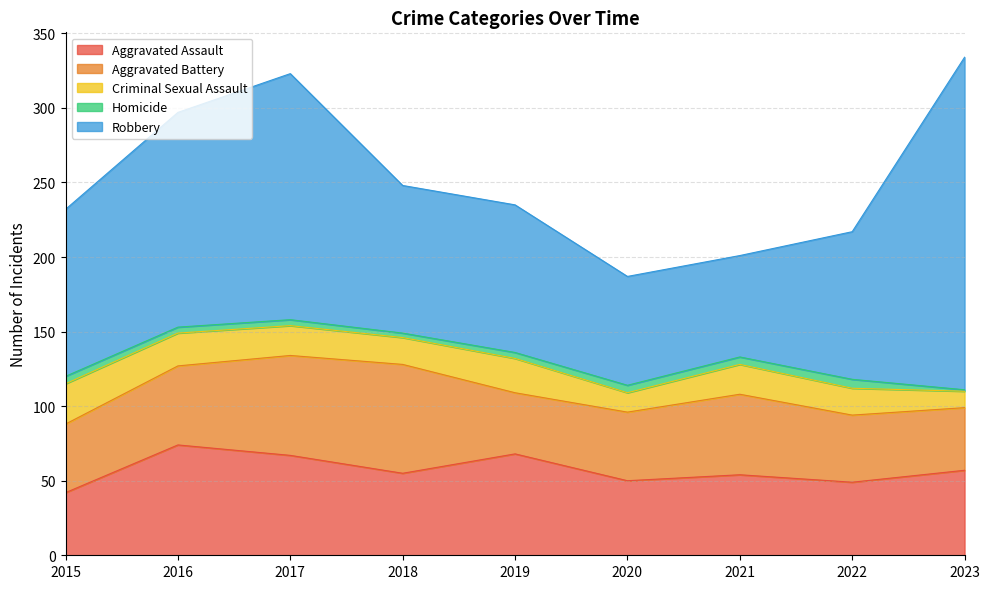

Which category has the lowest value in the Aggravated Battery series?

2019